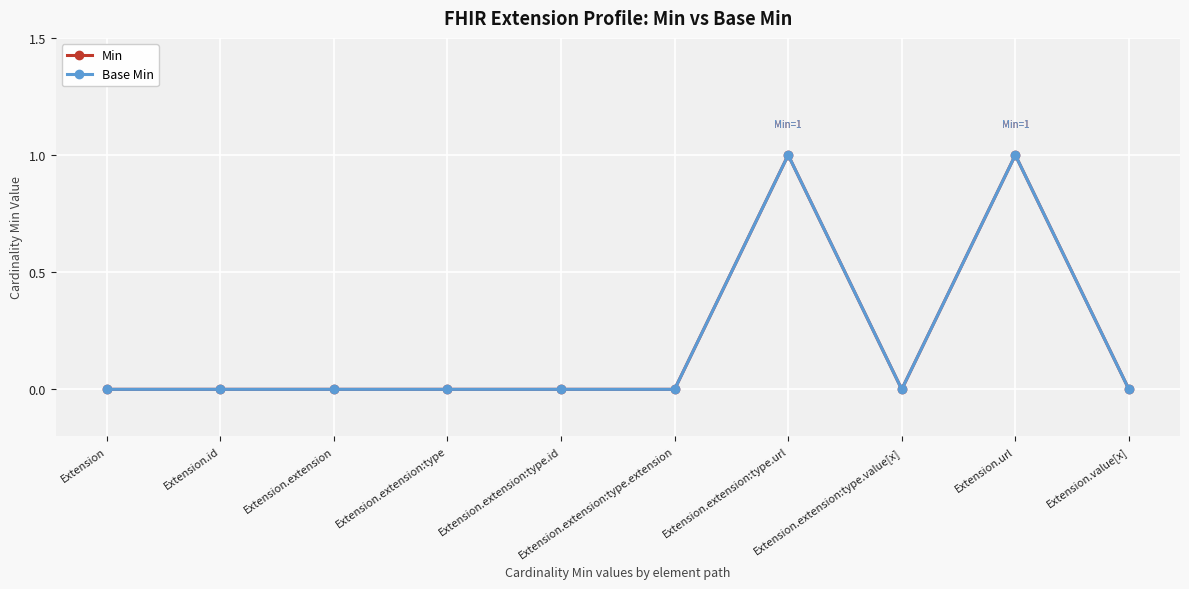

The Min series shows -1 at Extension.extension:type.extension. True or false?

False